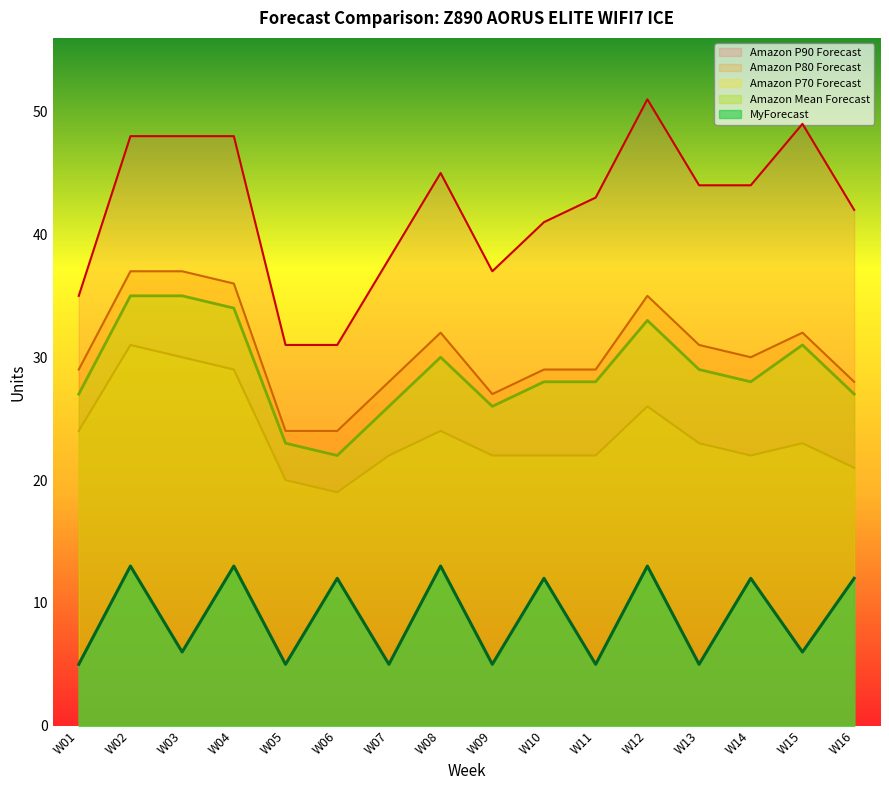

Count the number of data series in this chart.

5